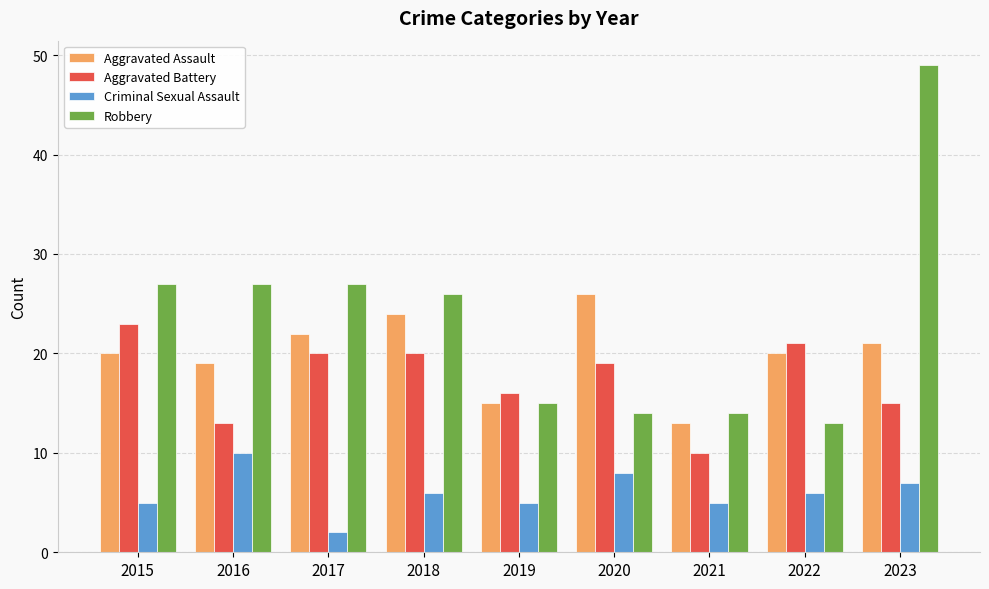

Which series has the largest total across all categories?

Robbery